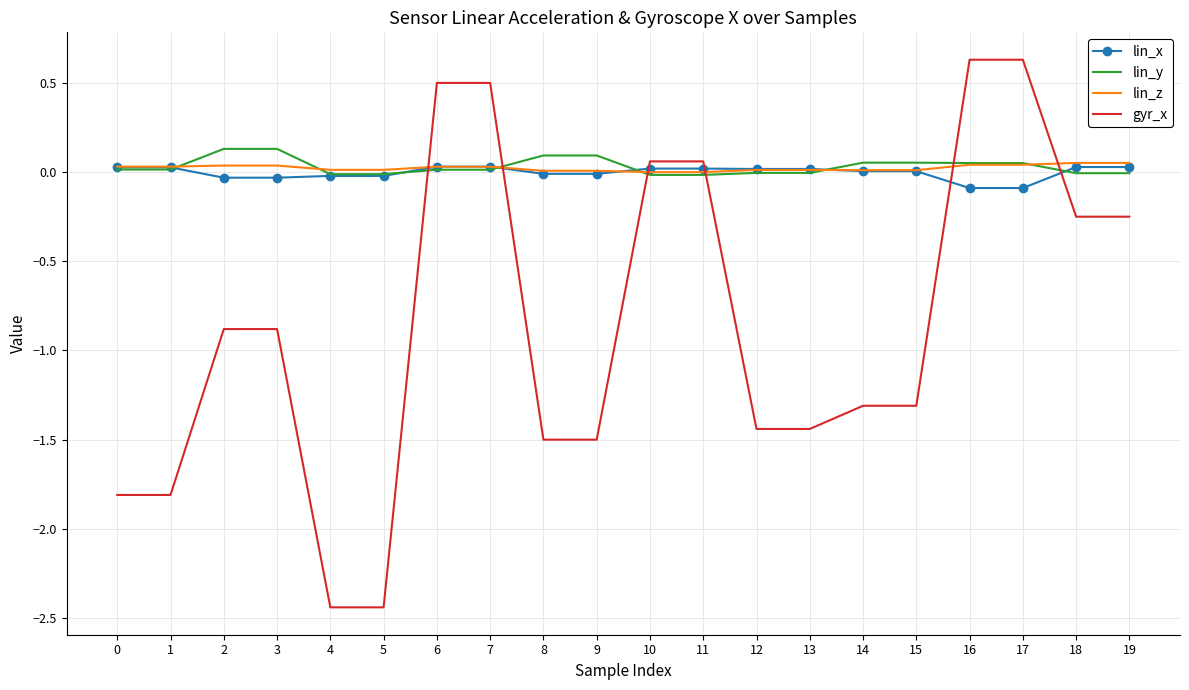

Between which two adjacent categories do lin_z and gyr_x first intersect?

5 and 6